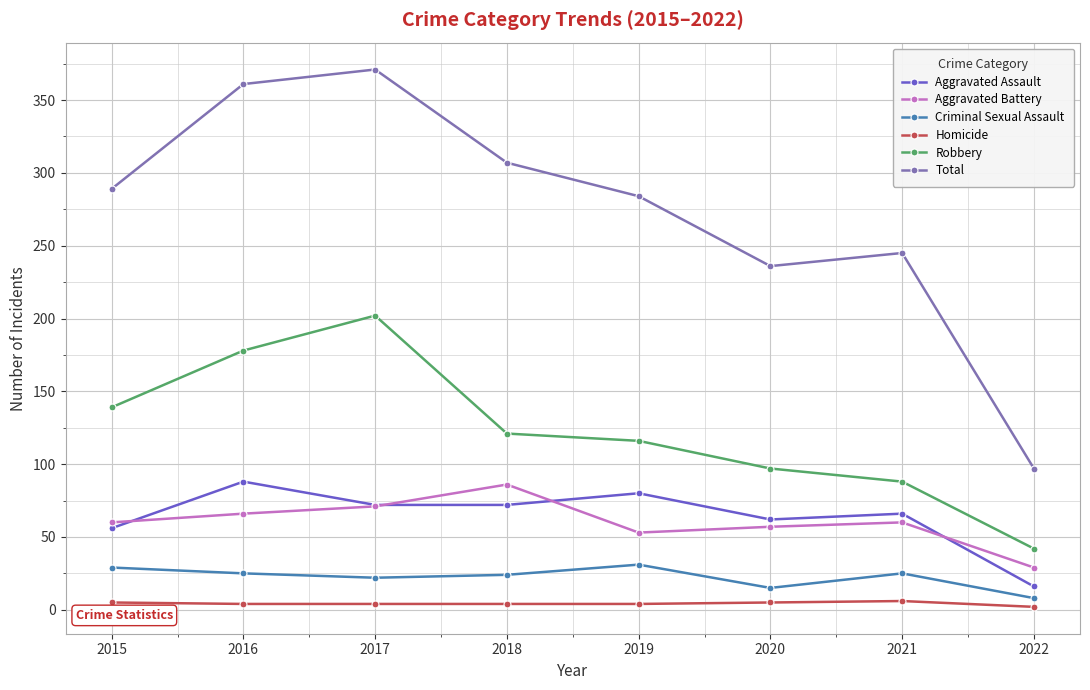

True or false: Total and Robbery cross at least once.

False